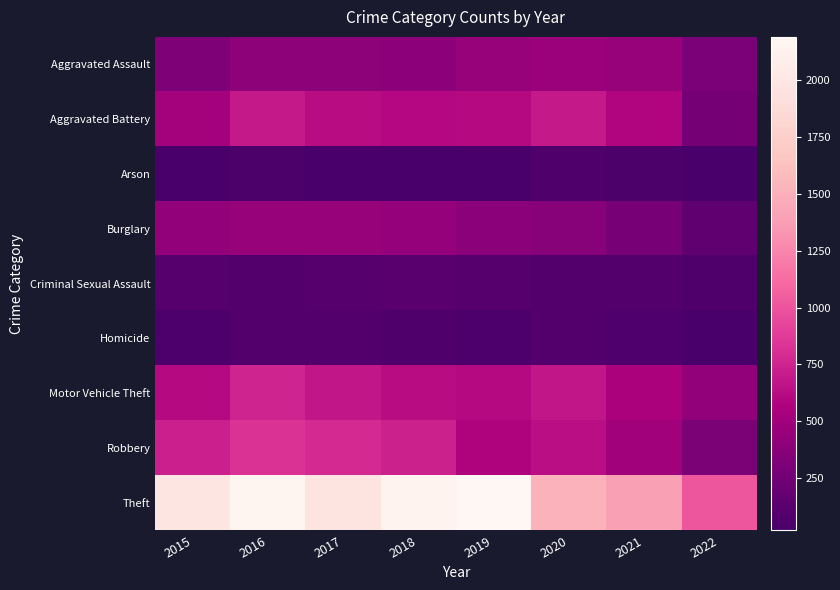

Between 2017 and 2020, which is larger?

2020